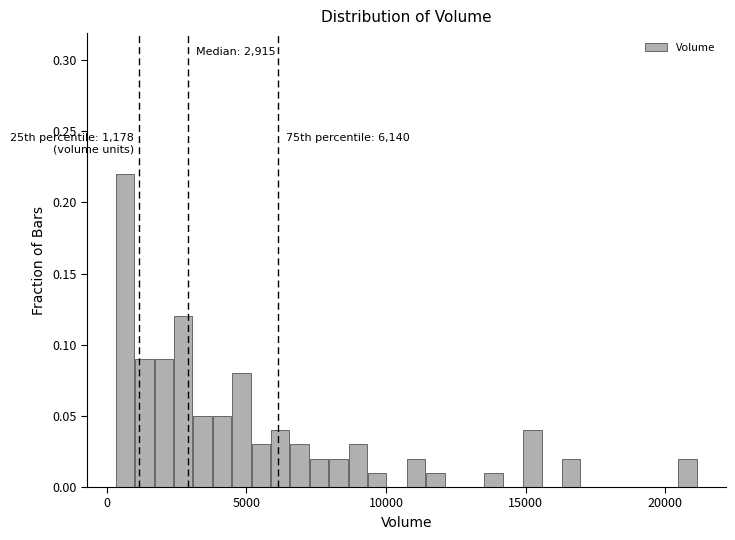

Read against the x-axis, roughly where is the centre of the tallest bar?

500